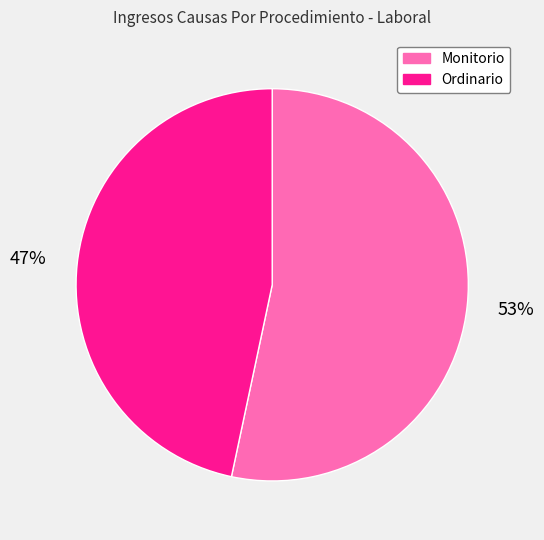

What is the smallest slice in the pie chart?

Ordinario